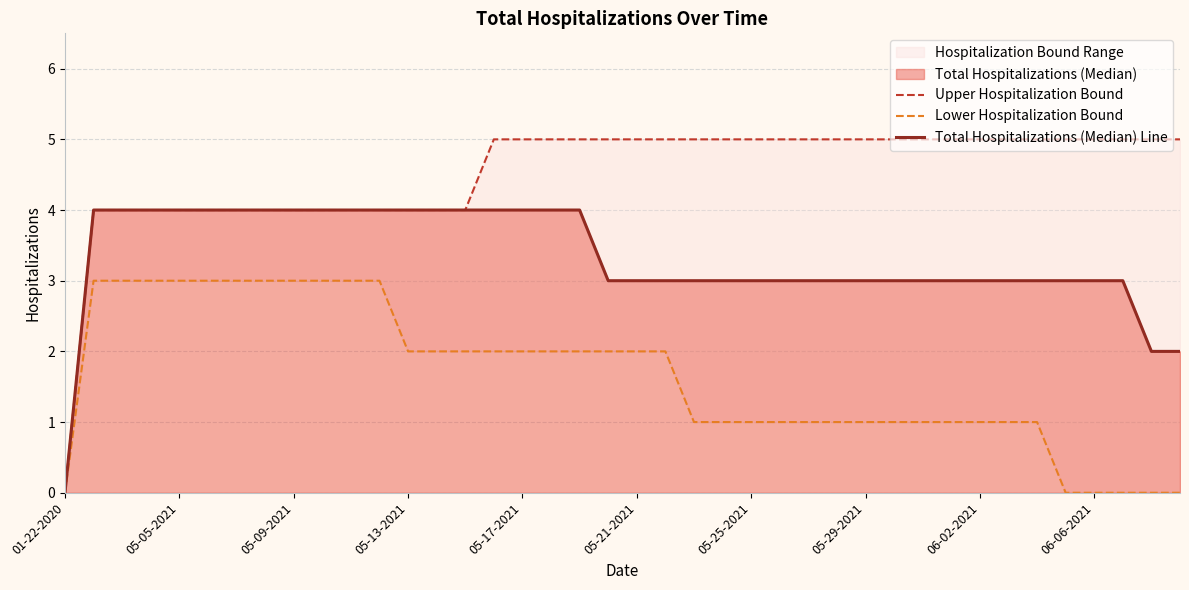

True or false: Total Hospitalizations (Median) Line has more than 0 interior local peaks.

False